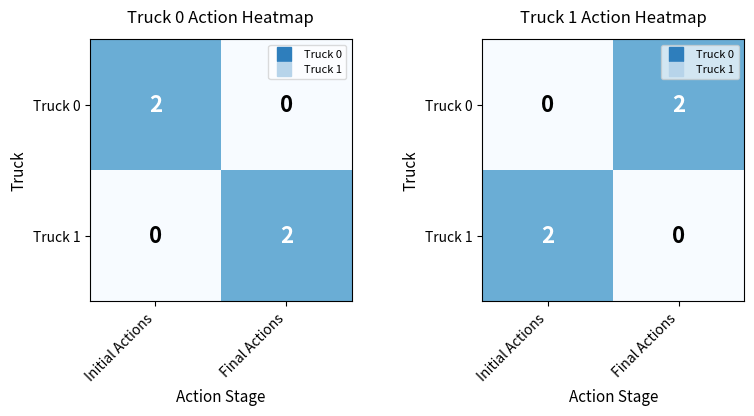

Which series has the largest range (max minus min)?

Truck 0